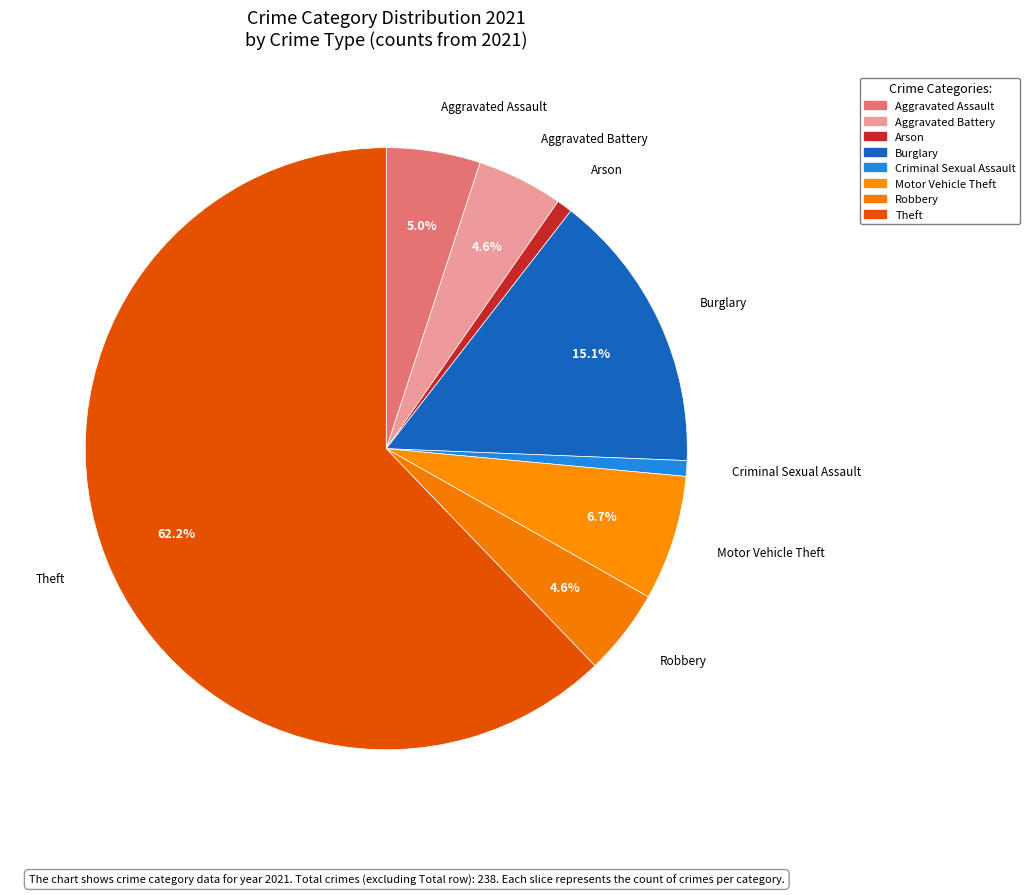

What is the total percentage of Motor Vehicle Theft and Robbery?

11.3%